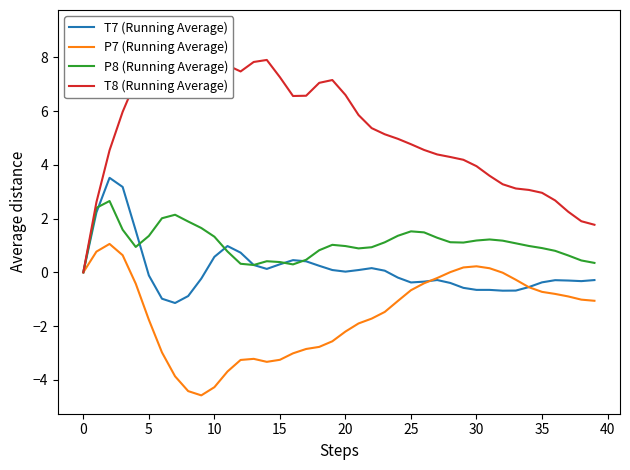

How many series are shown in this chart?

4